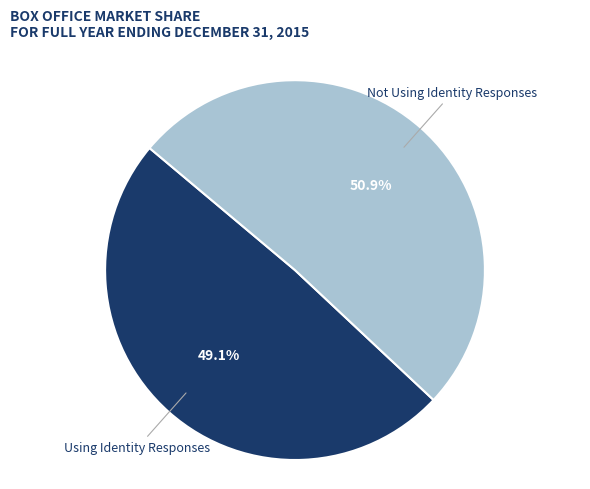

To the nearest percent, what is the difference between the largest and smallest slice percentages?

2%